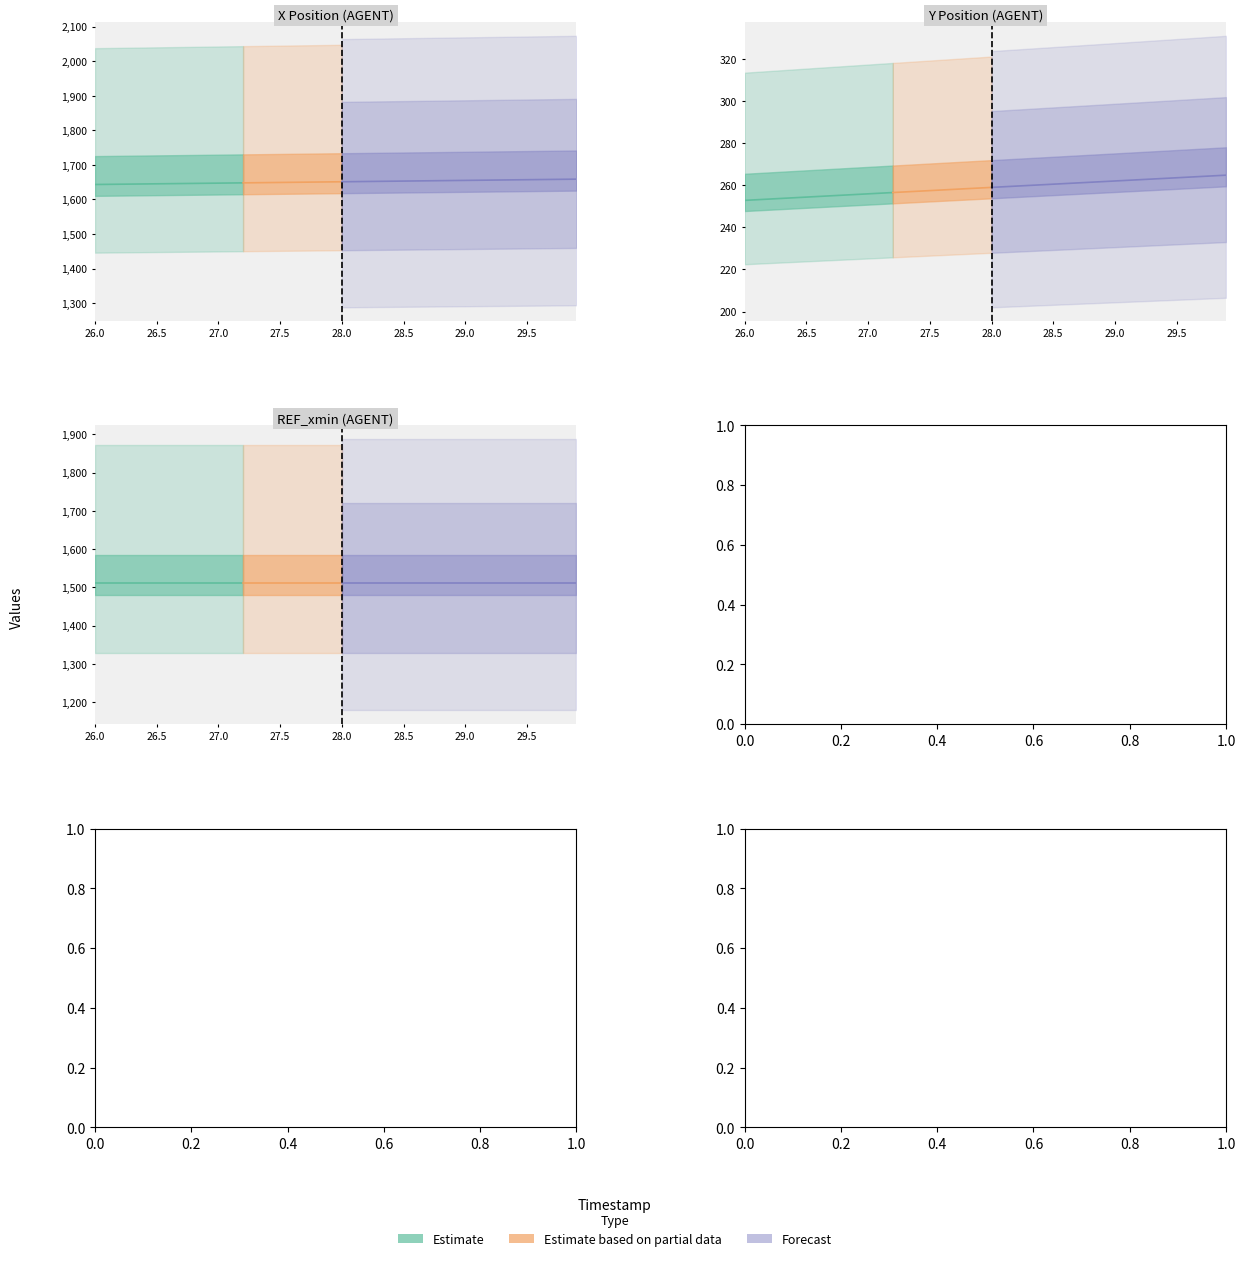

Which category has the lowest value in the REF_xmin series?

26.0